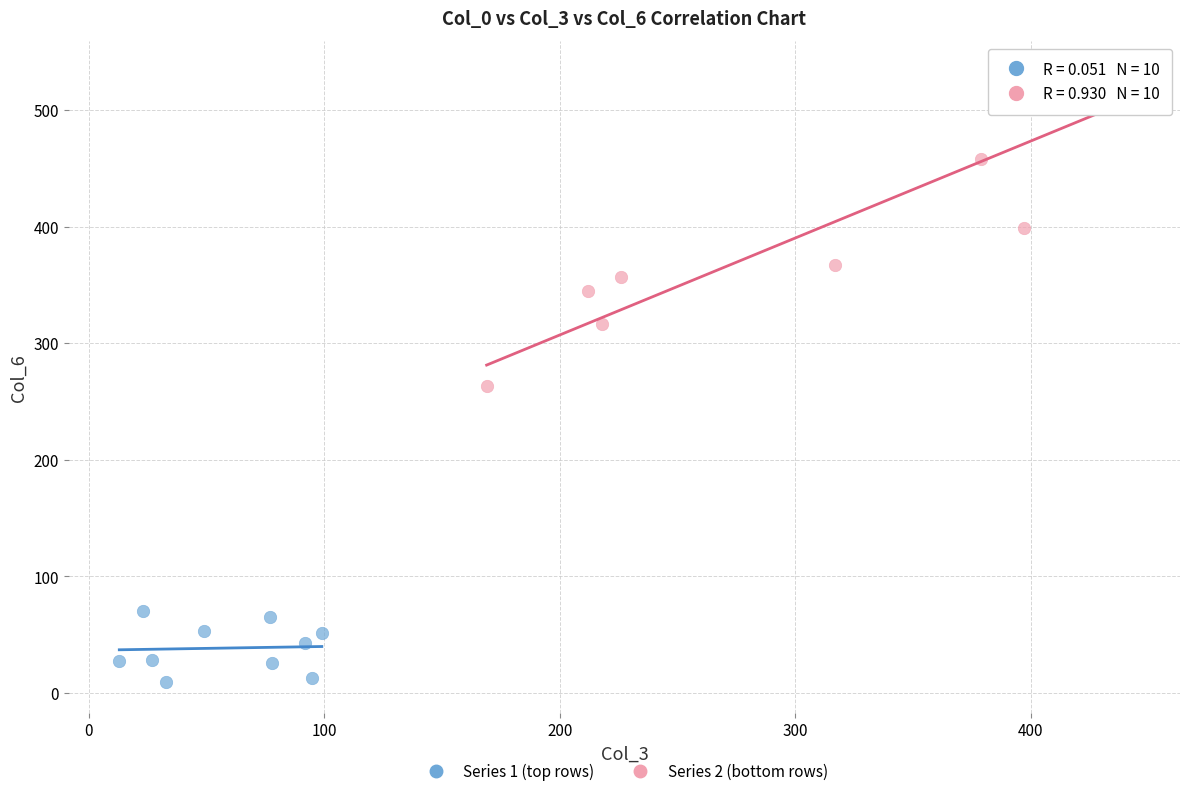

Which series contains the highest Y value?

Series 2 (bottom rows)